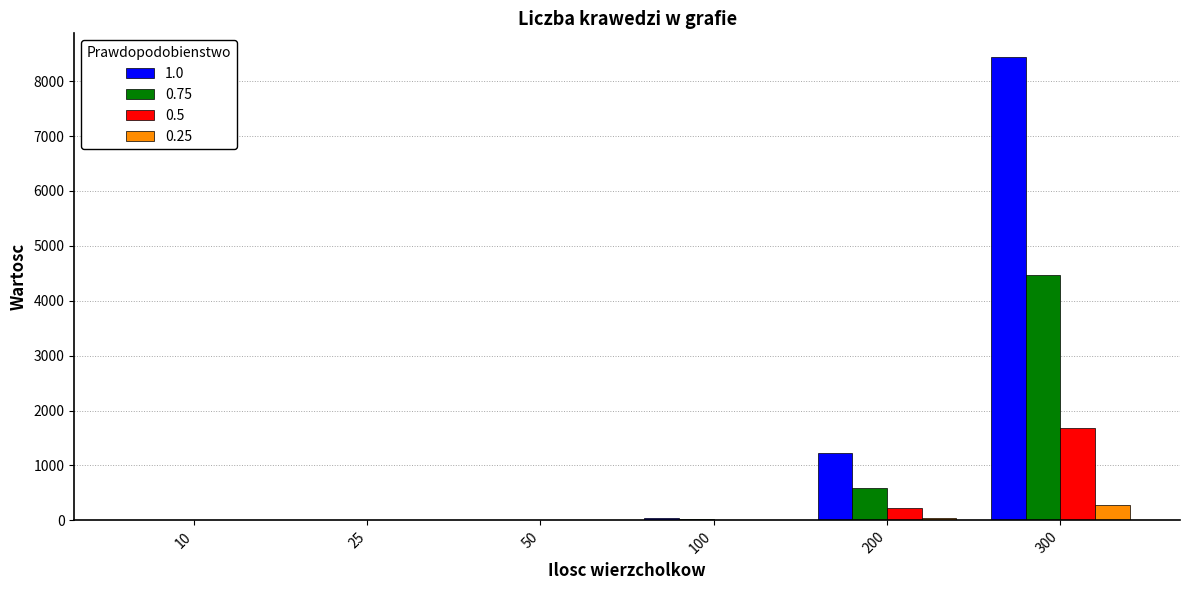

At which category is the sum across all series the highest?

300